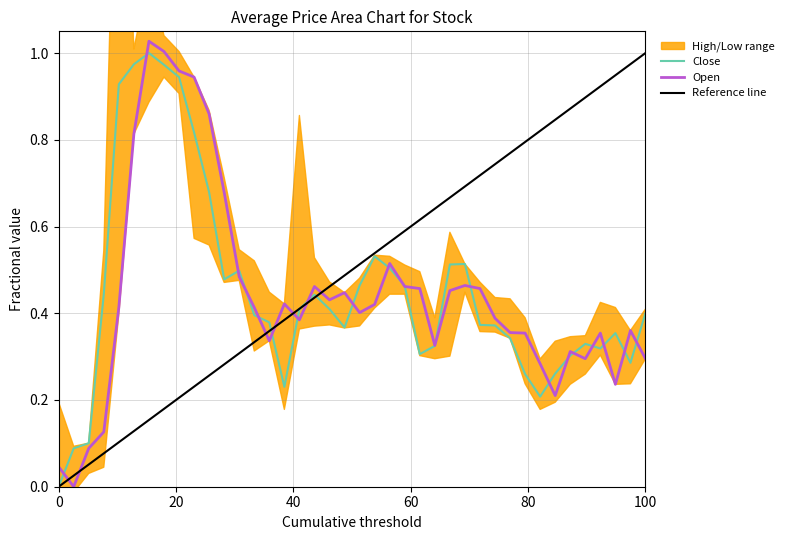

Which series ends up on top after the final intersection of Open and Close?

Close